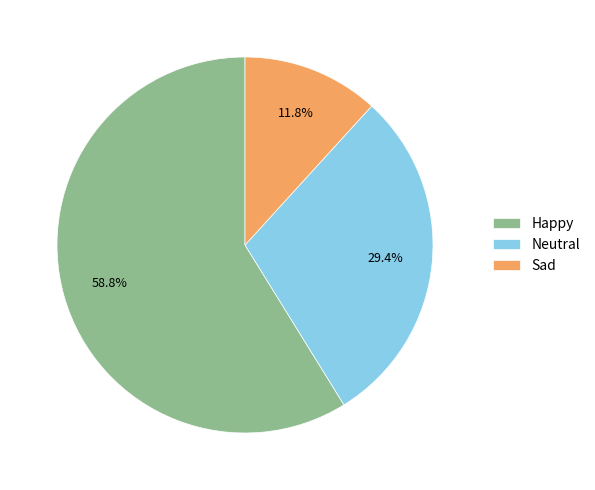

Is it true that Sad is 12% of the pie?

True